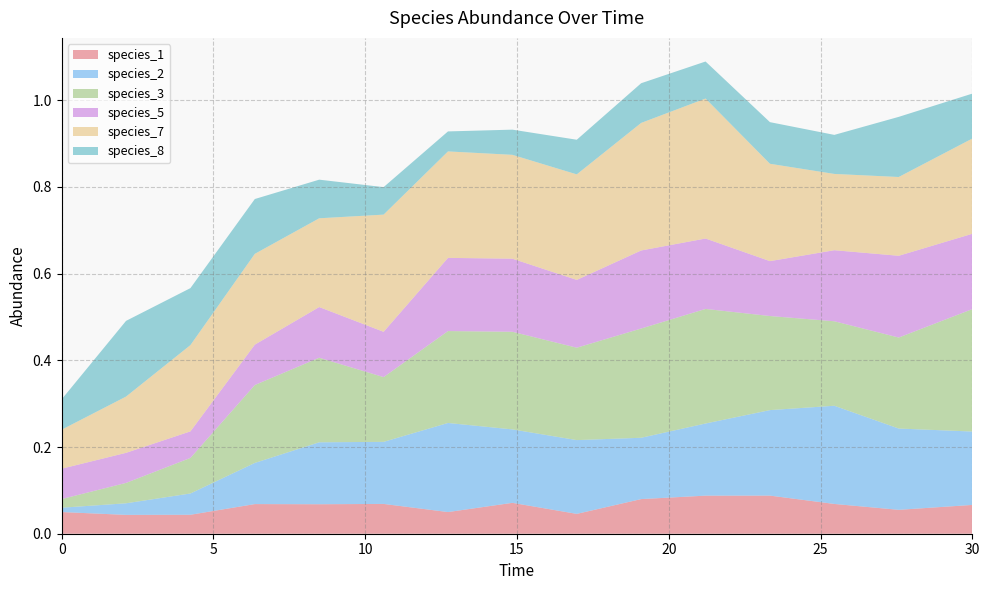

Between 4.242424242424242 and 14.84848484848485, which series saw the biggest shift?

species_3